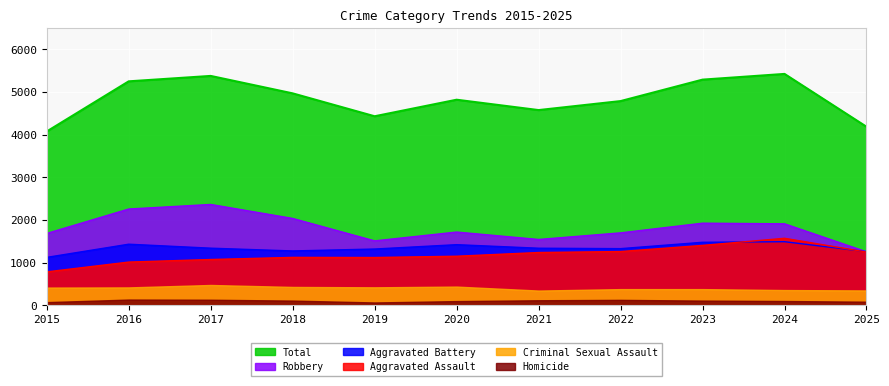

Which category has the highest value in the Aggravated Assault series?

2024